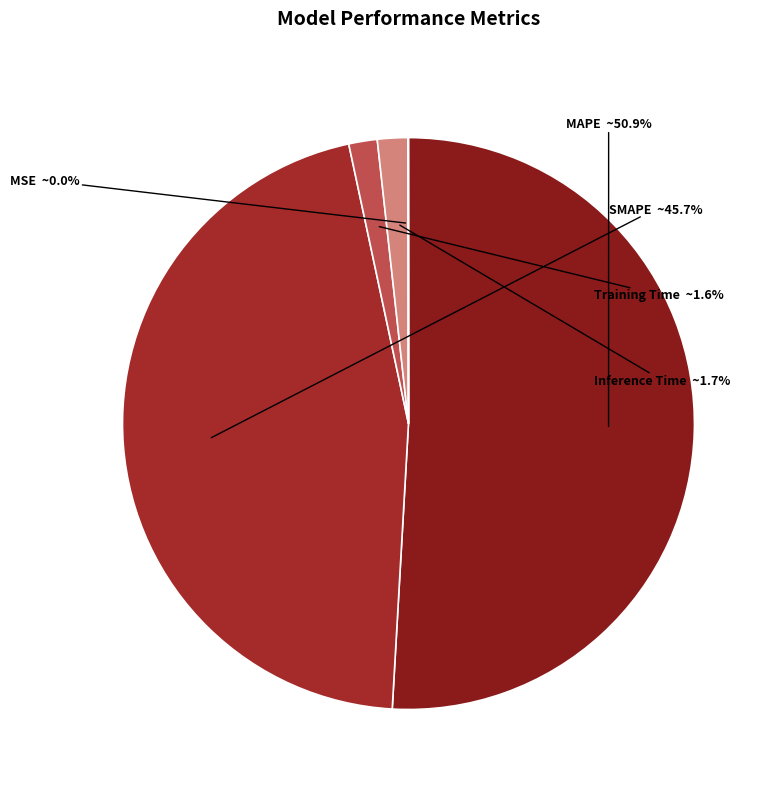

How much of the chart is everything except SMAPE?

54.3%